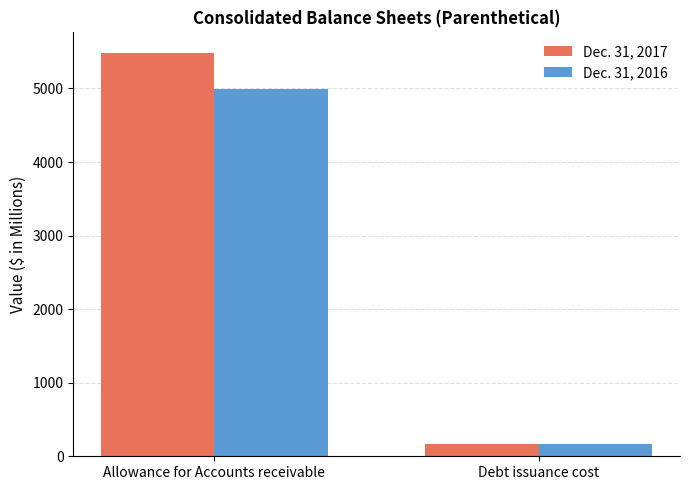

Is the value of Dec. 31, 2016 at Allowance for Accounts receivable greater than the value of Dec. 31, 2017 at Allowance for Accounts receivable?

No